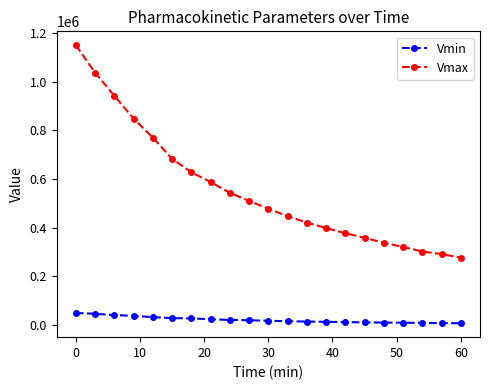

Rank the series by their maximum value, from highest to lowest.

Vmax, Vmin